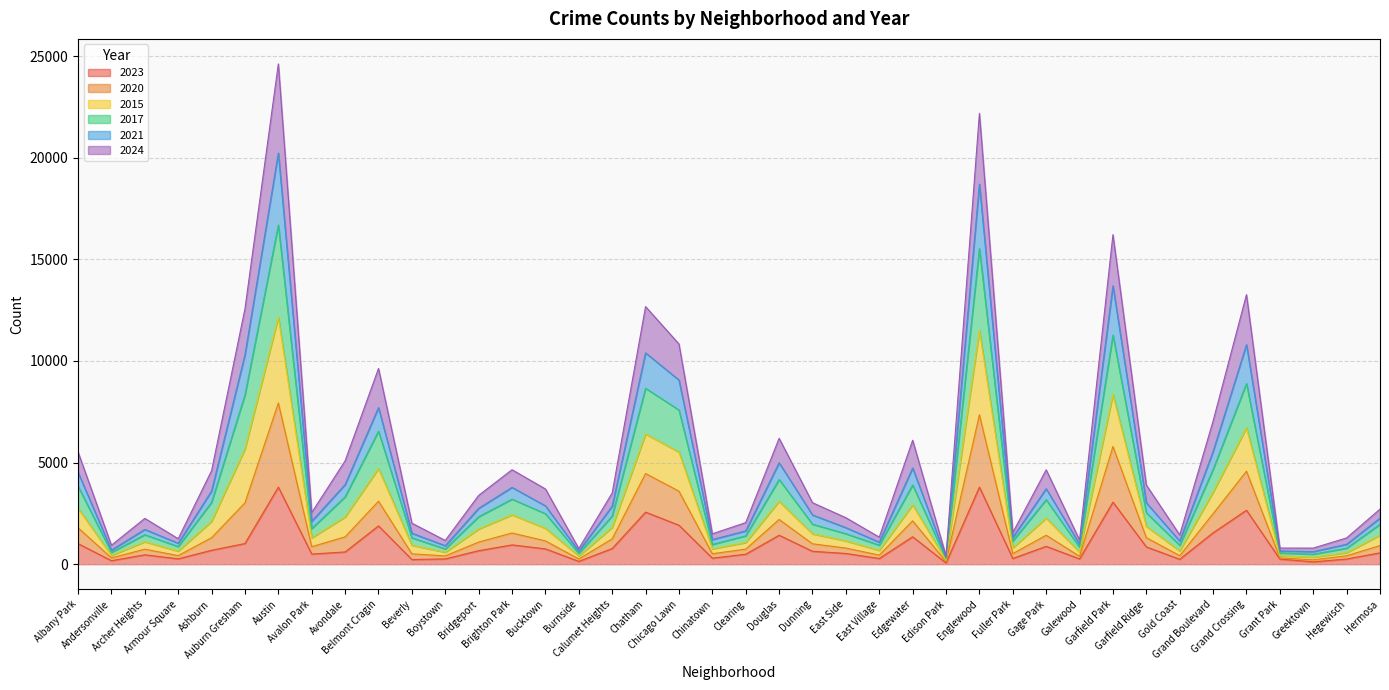

Does the chart display data point markers on the line(s)?

No